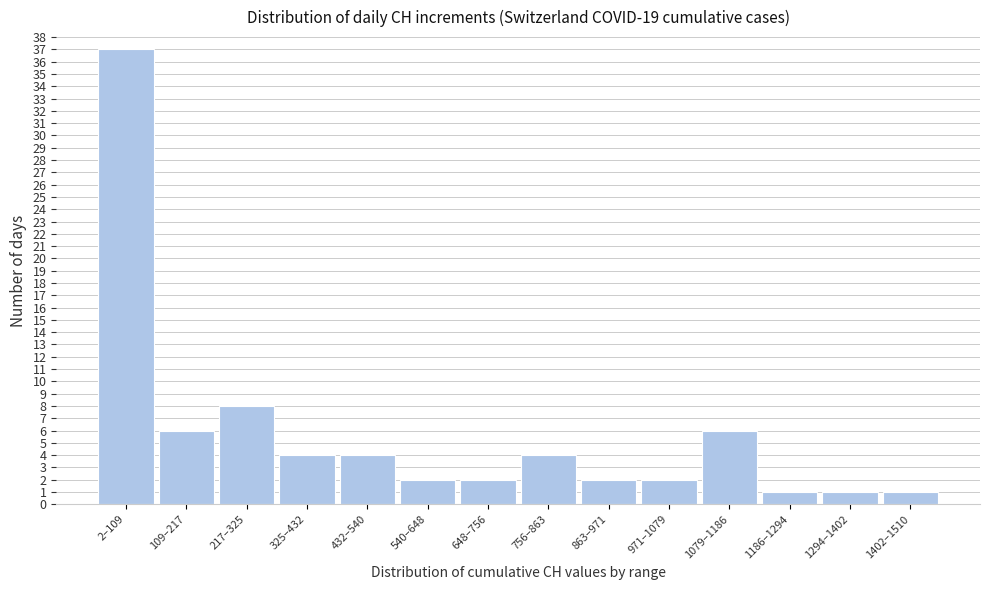

Reading left to right, extract all data points from this chart.

2–109=37	109–217=6	217–325=8	325–432=4	432–540=4	540–648=2	648–756=2	756–863=4	863–971=2	971–1079=2	1079–1186=6	1186–1294=1	1294–1402=1	1402–1510=1